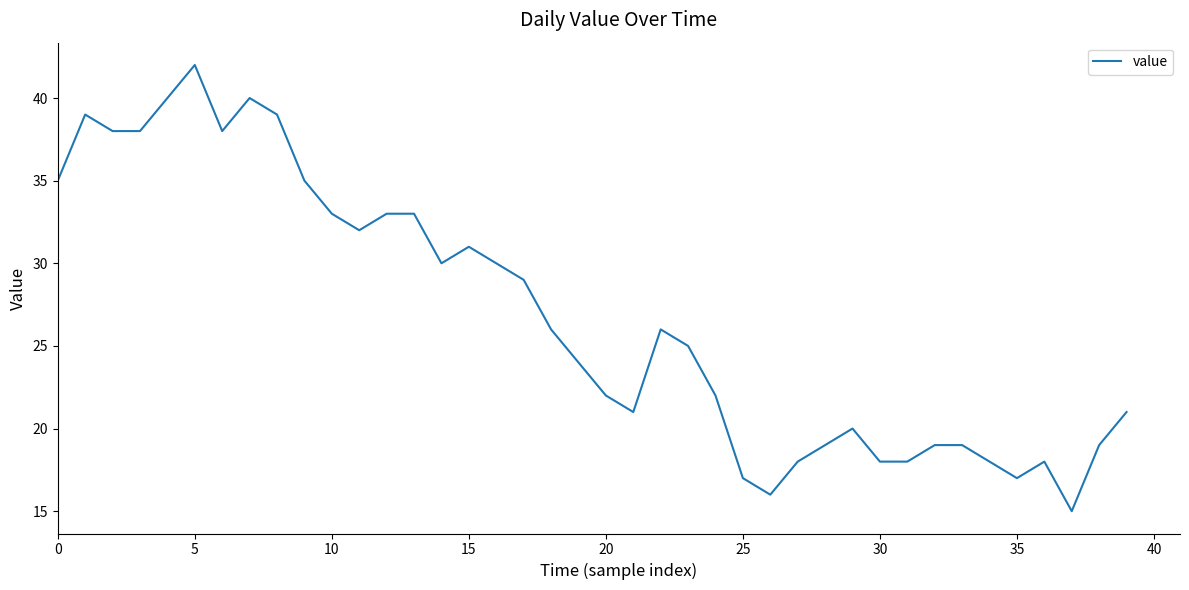

What is the maximum value shown in the chart?

42